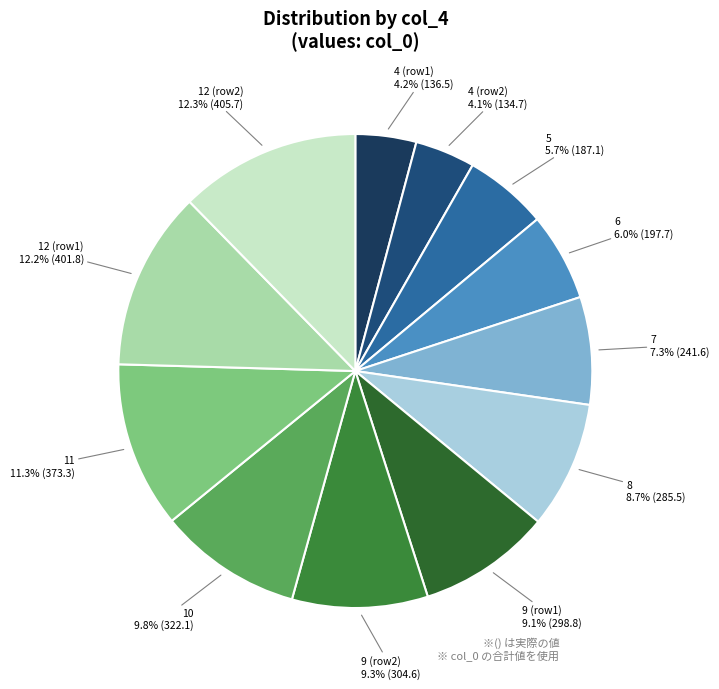

Do 12 (row1) and 12 (row2) together represent more than half of the pie?

No